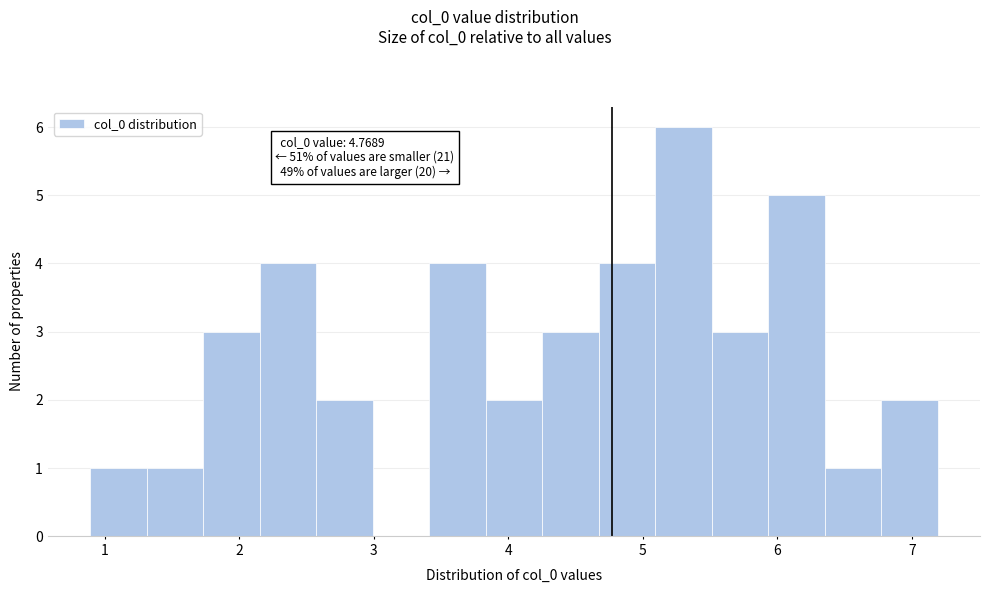

Which range on the x-axis has the tallest bar?

5.1 to 5.5